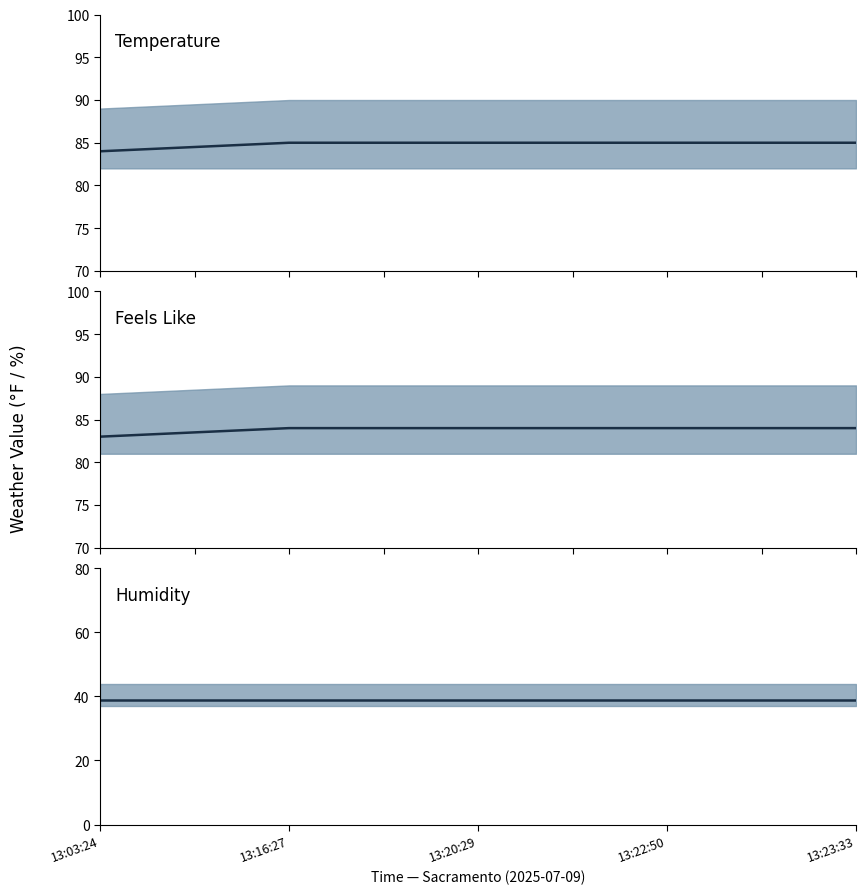

Reading left to right, list all the values displayed in this chart.

Temperature: 84	85	85	85	85
Feels Like: 83	84	84	84	84
Humidity: 39	39	39	39	39